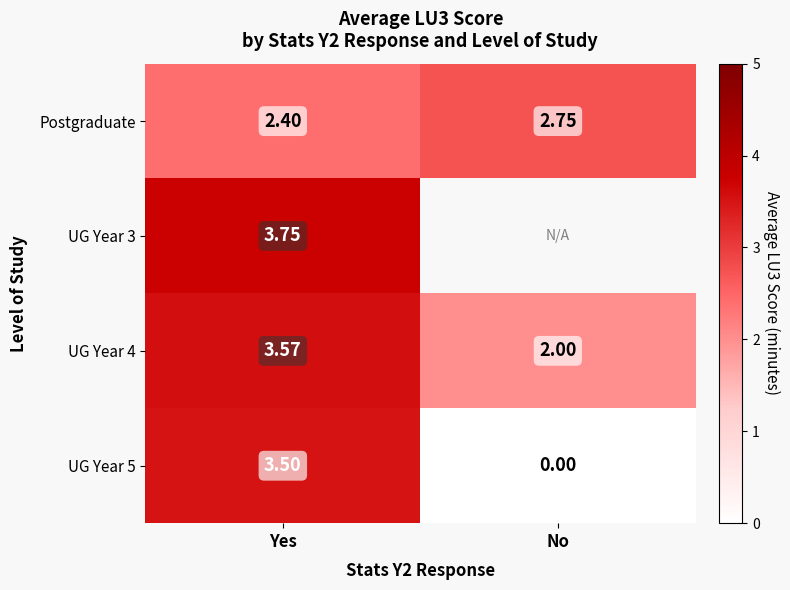

List the labels in order of Postgraduate value, largest first.

No, Yes